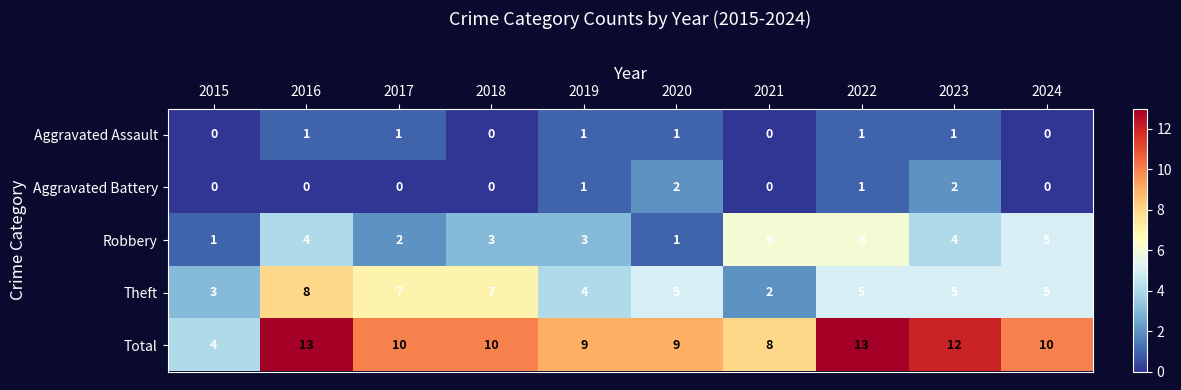

Which series changed the most between 2015 and 2020?

Total